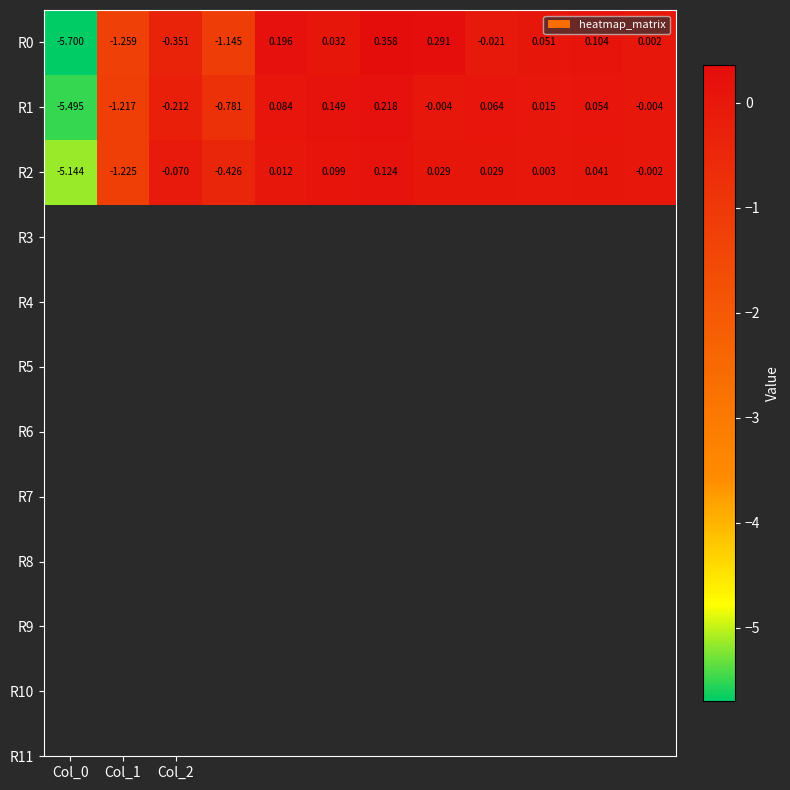

How many negative values does the R1 series have?

6